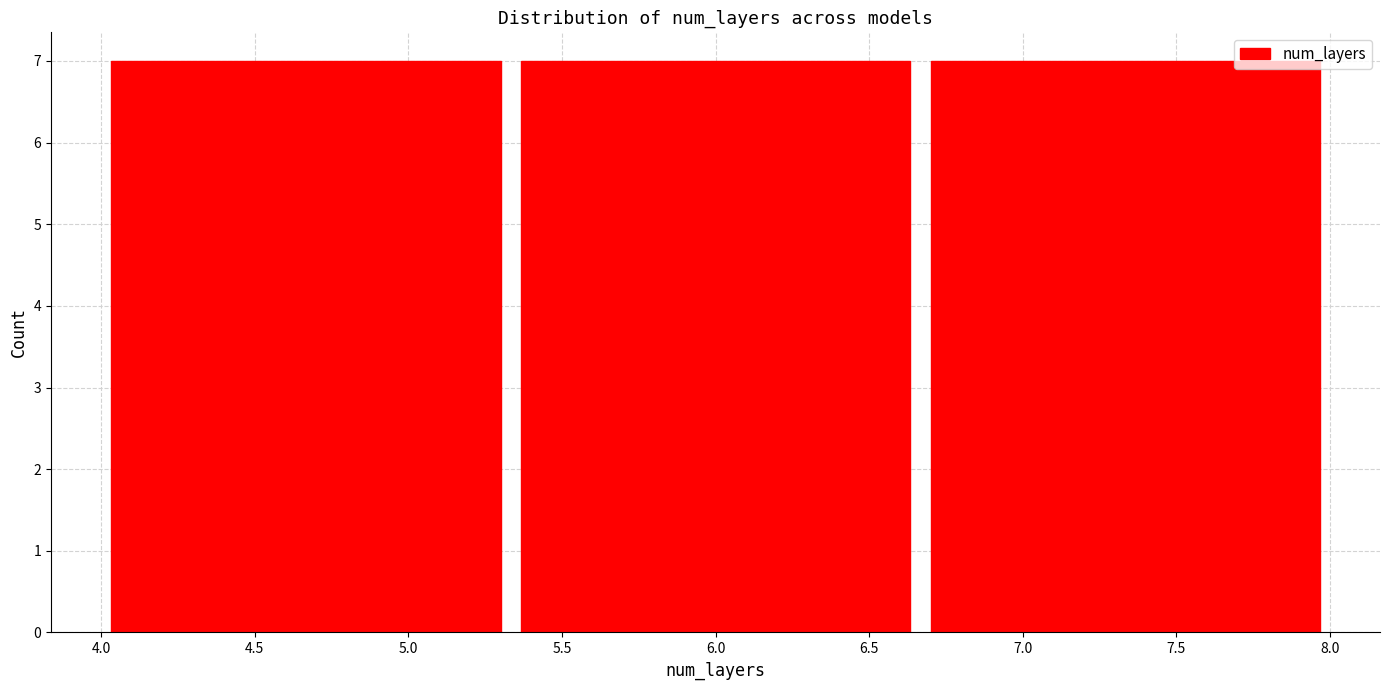

What is the height of the bar covering 6.65 to 8.00 on the x-axis? Neither the bar edges nor the heights are printed on the chart, so give them approximately, as read against the axes.

7